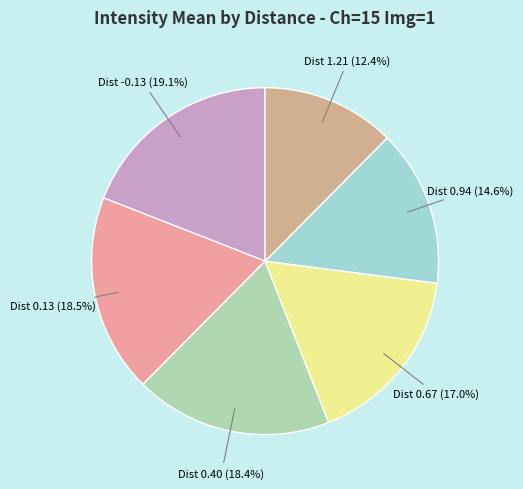

What is the largest slice in the pie chart?

-0.1345